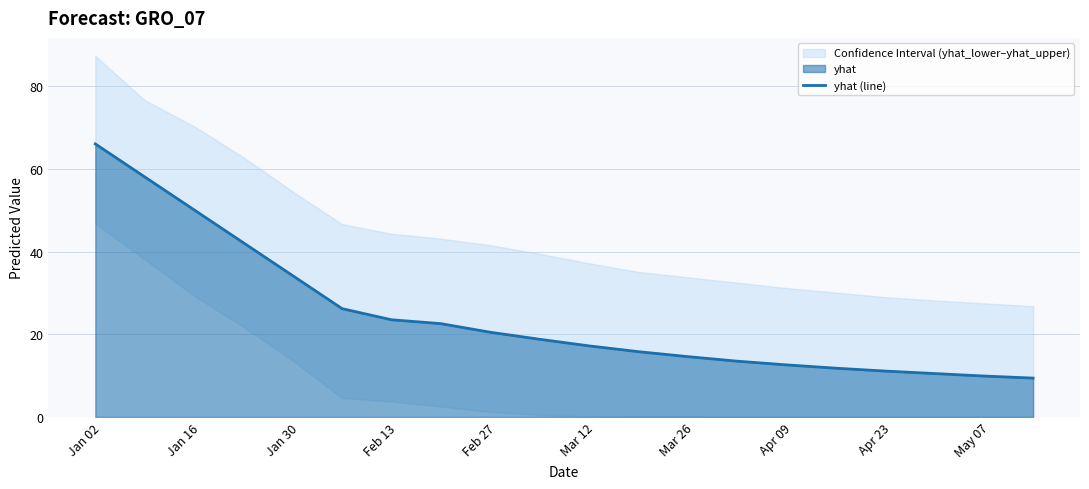

What is the highest value of the yhat (line) series?

66.1